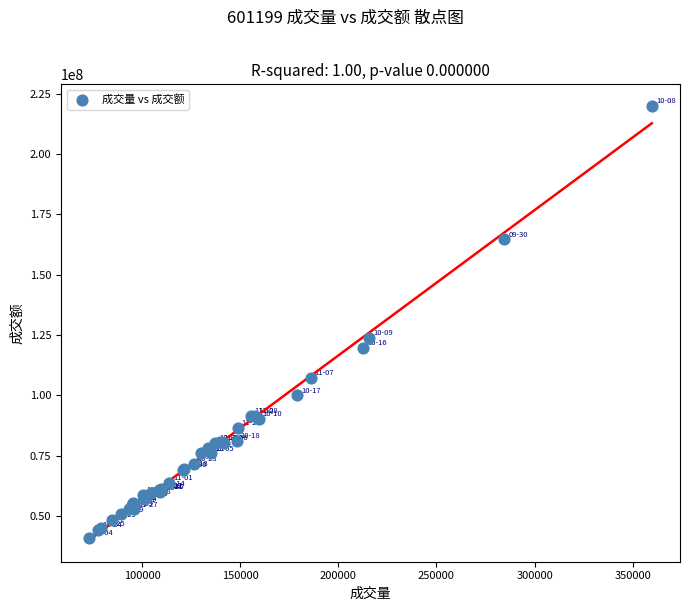

What Y value in the scatter plot is closest to 130391186?

123869217